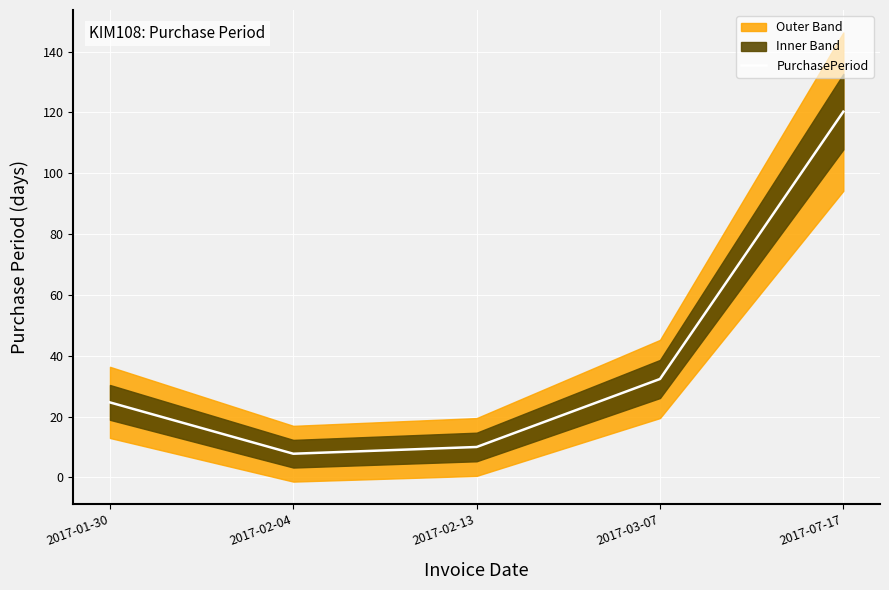

Reading left to right, extract all data points from this chart.

24.6	7.8	10.0	32.4	120.2